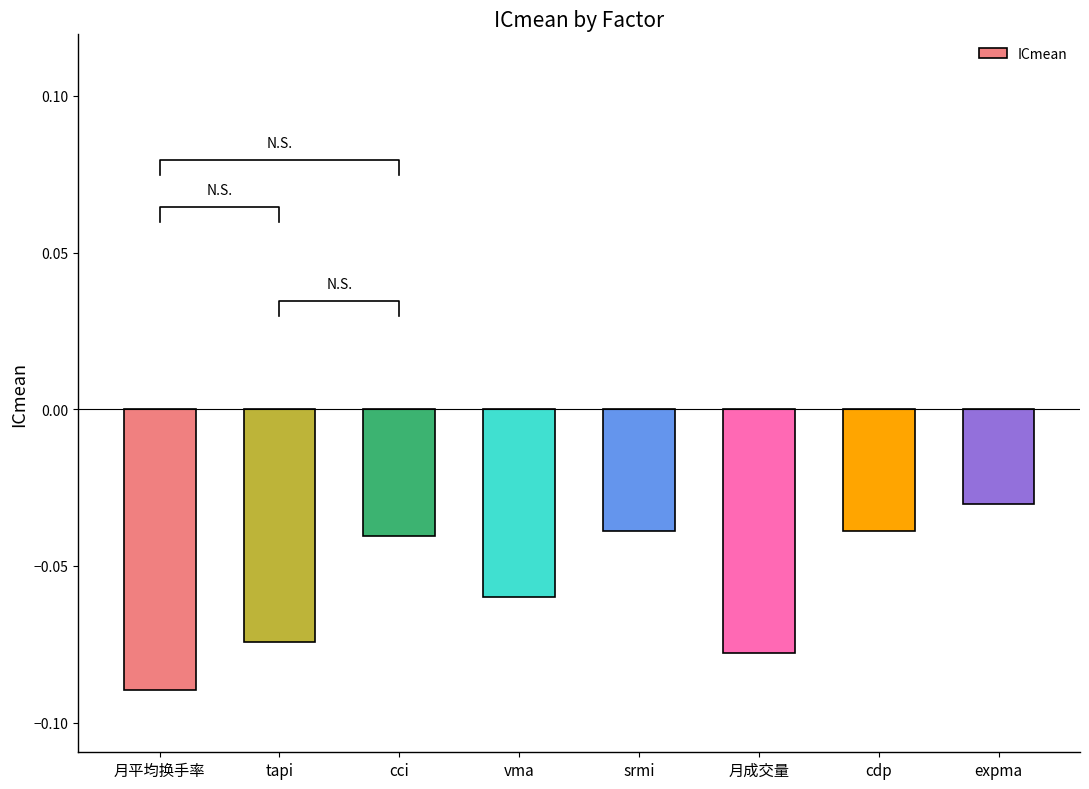

Is it true that the value at 月成交量 is -0.1?

True